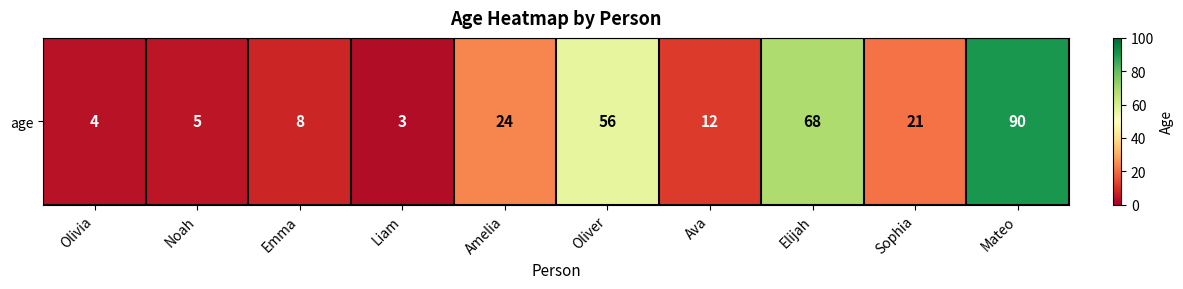

Rank the categories by value from highest to lowest.

Mateo, Elijah, Oliver, Amelia, Sophia, Ava, Emma, Noah, Olivia, Liam